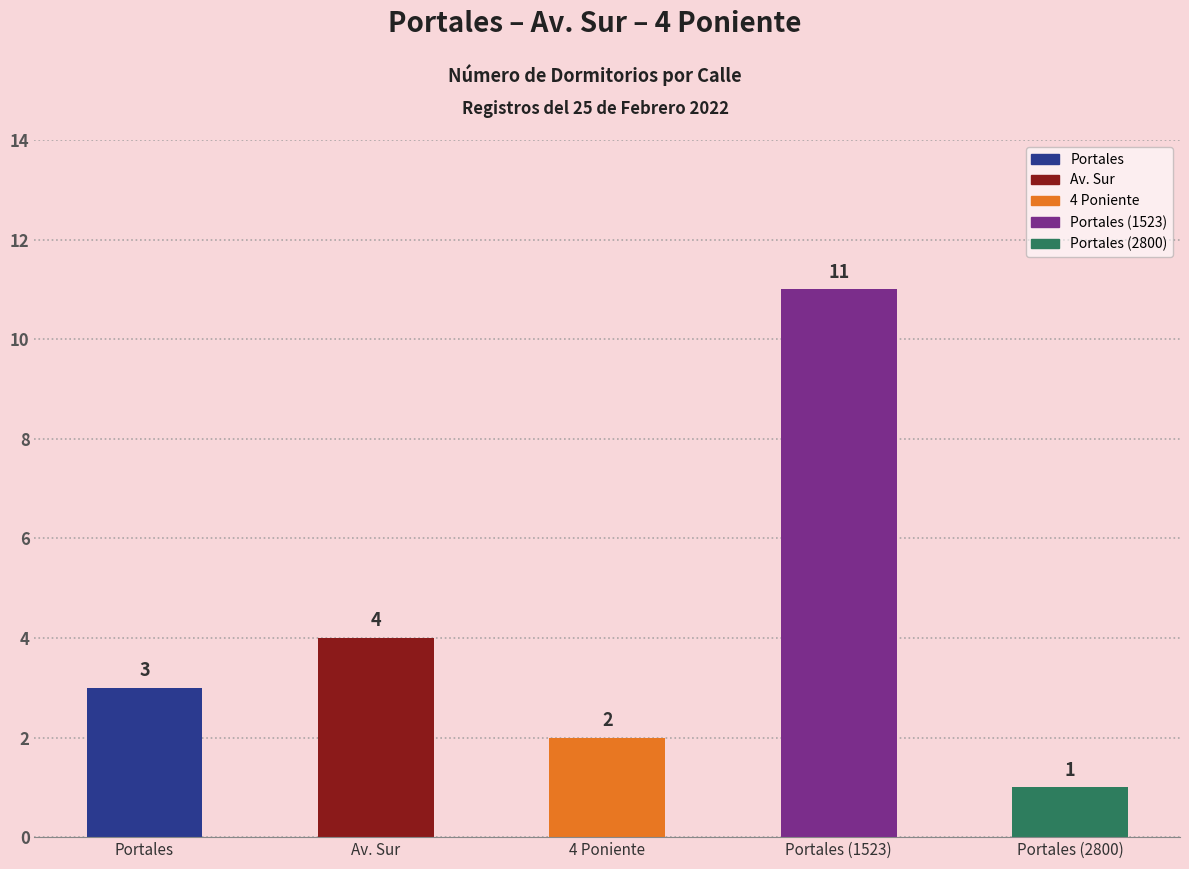

Reading left to right, transcribe all the data shown in this chart.

Portales=3	Av. Sur=4	4 Poniente=2	Portales (1523)=11	Portales (2800)=1